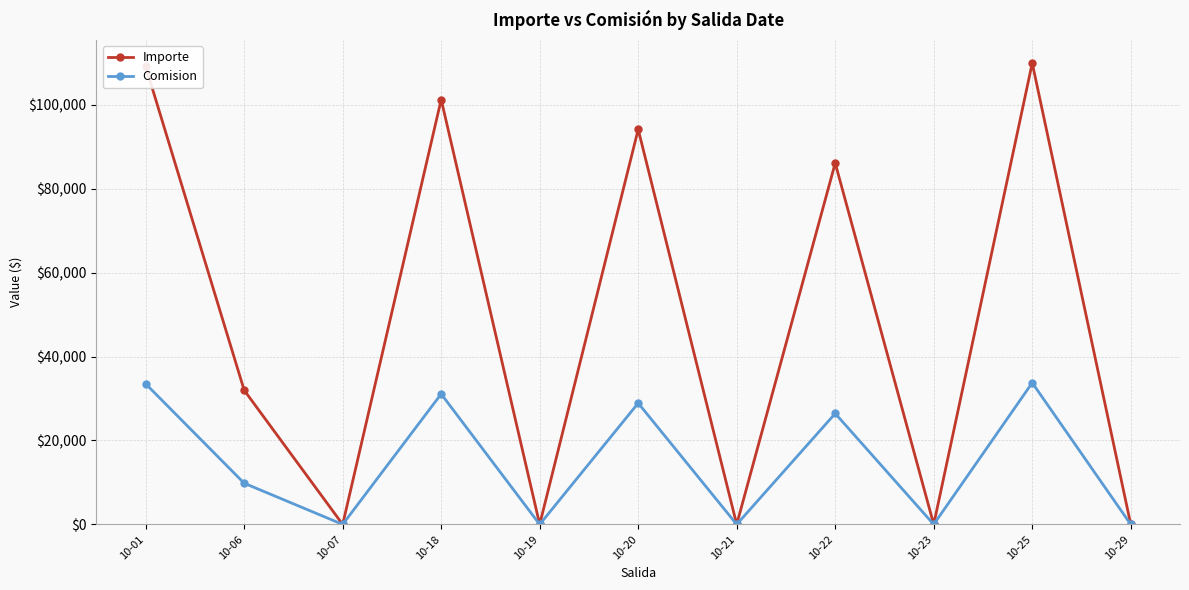

List the series in order of their peak value, highest first.

Importe, Comision